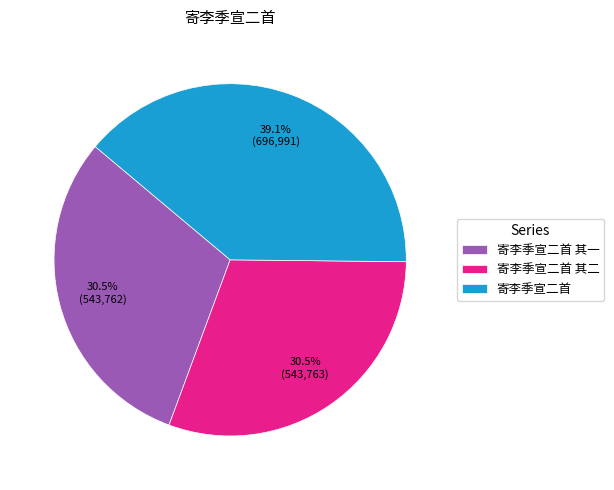

To the nearest percent, what portion does 寄李季宣二首 represent?

39%